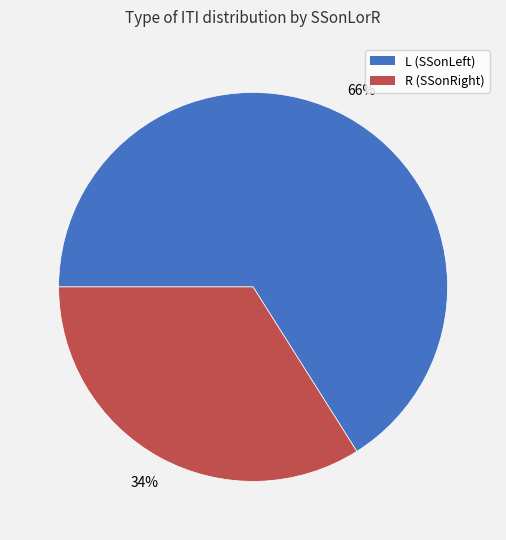

Is it true that L is 56% of the pie?

False